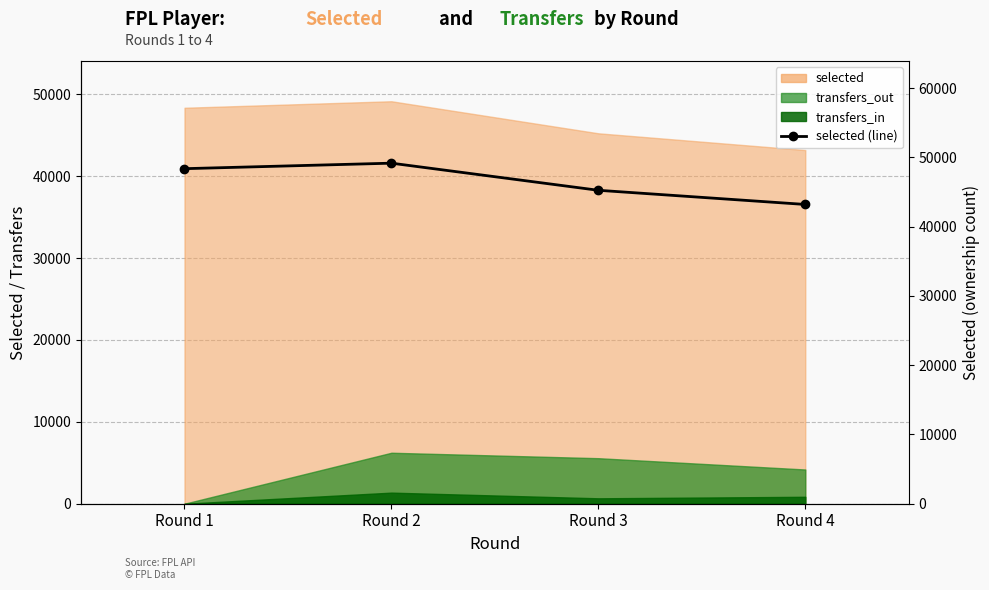

At which category does the data reach its first local peak?

Round 2